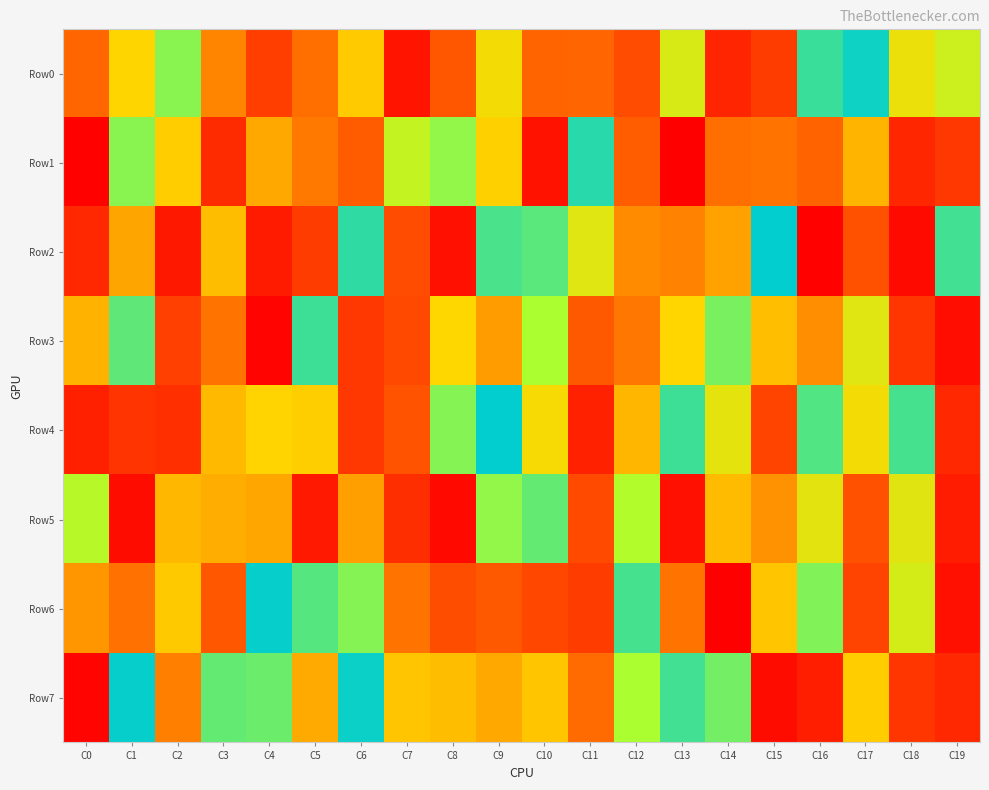

Rank the series by their maximum value, from highest to lowest.

Row6, Row2, Row7, Row3, Row5, Row1, Row0, Row4